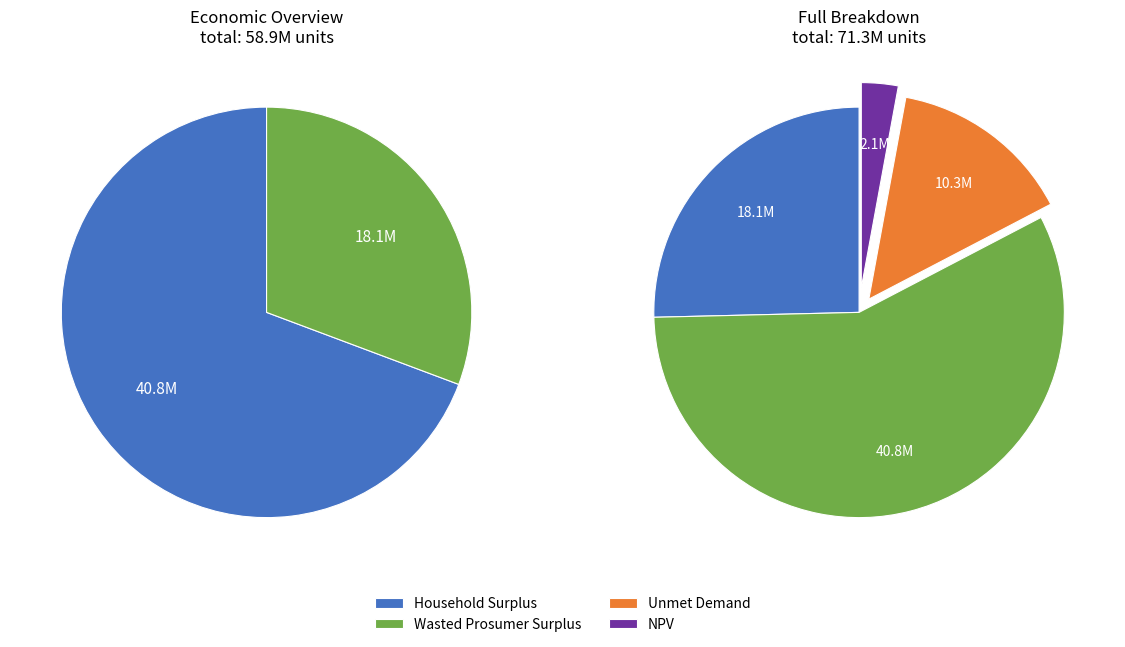

How many slices are in this pie chart?

4